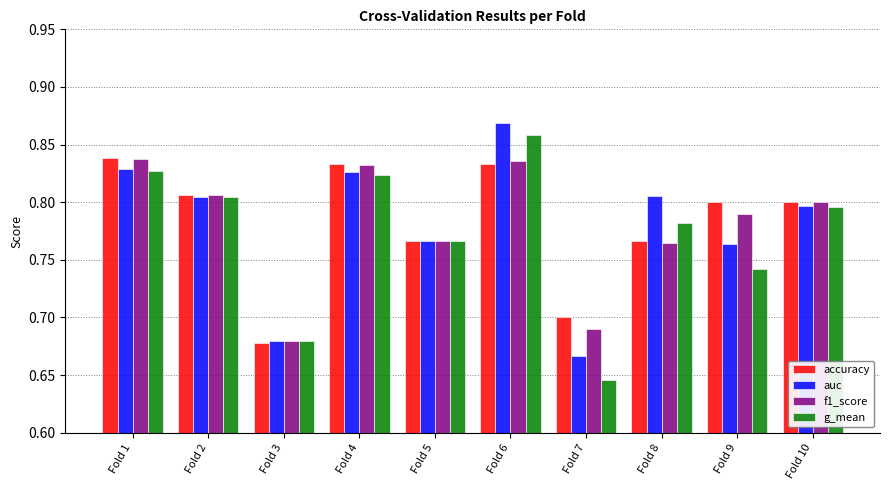

At which category is the sum across all series the highest?

Fold 6